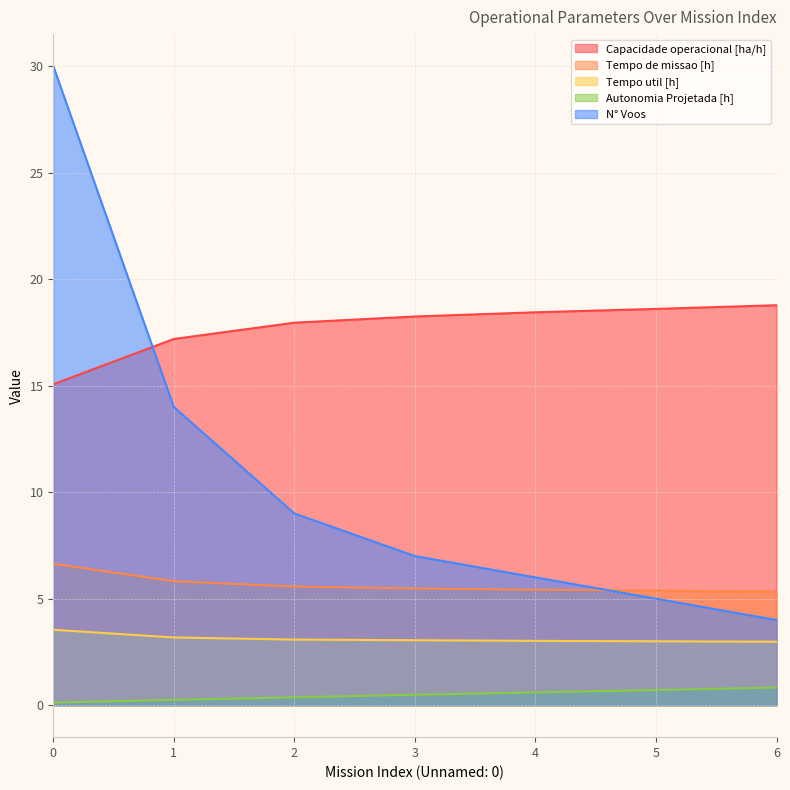

How many values in the Capacidade operacional [ha/h] series are below 18?

3